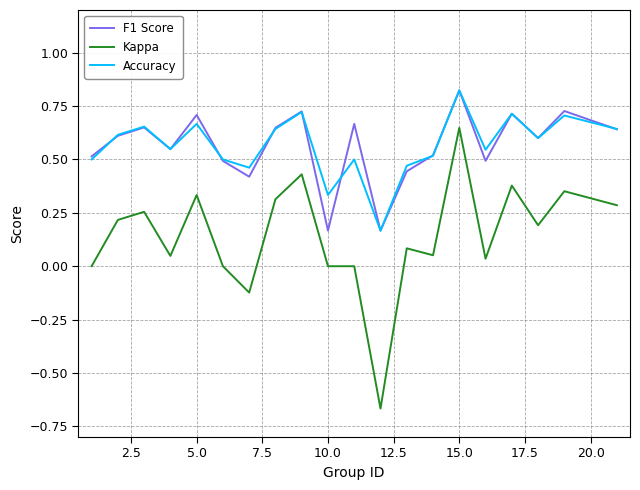

True or false: Accuracy and Kappa cross at least once.

False